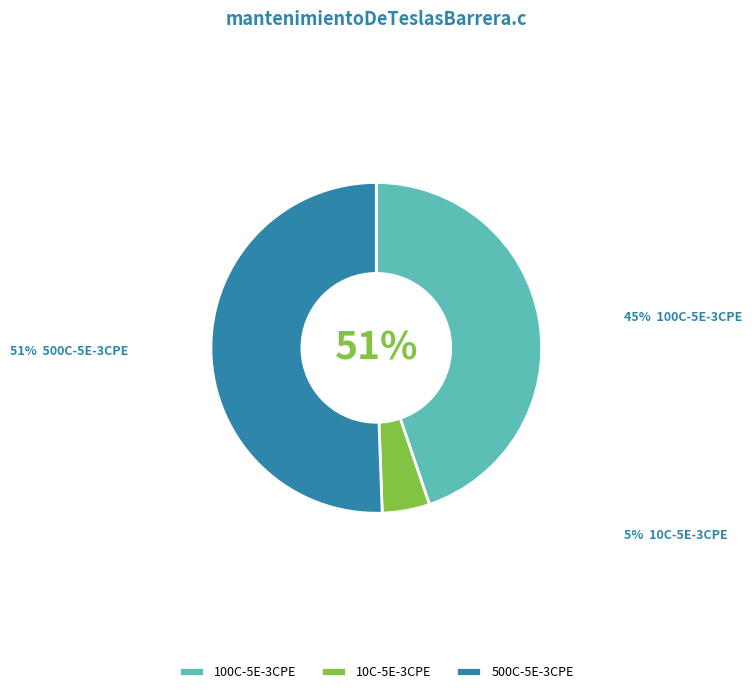

Which category has the biggest portion of the pie?

500C-5E-3CPE